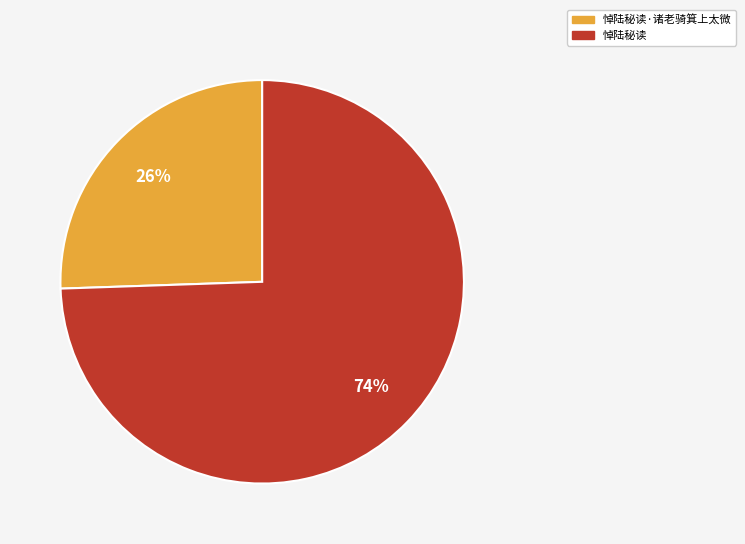

To the nearest percent, what is the average slice percentage?

50%